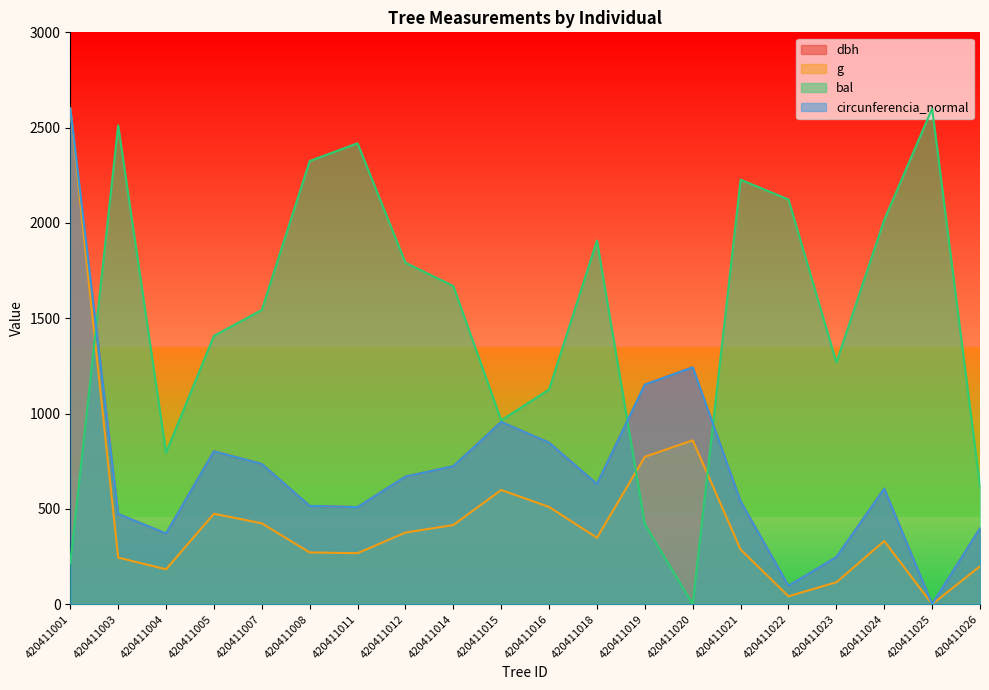

After their last crossing, which series has the higher values: bal or circunferencia_normal?

bal